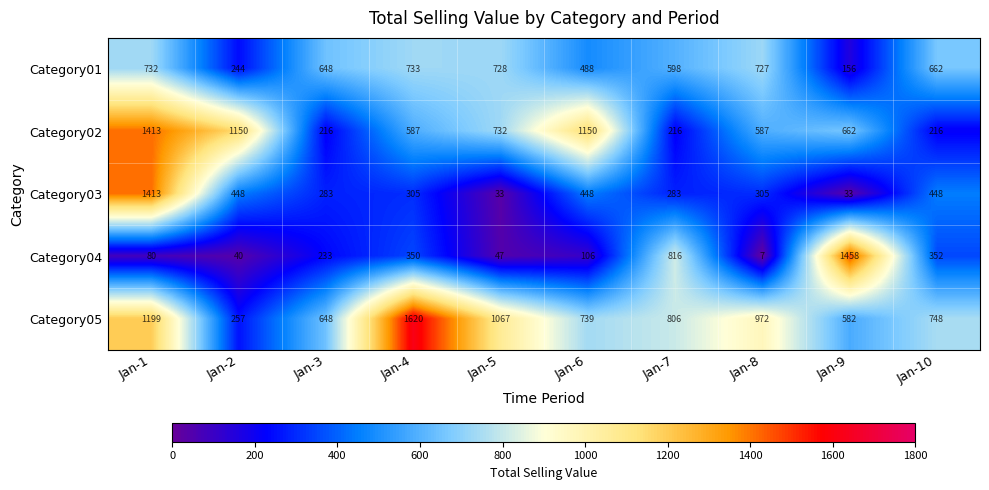

The Category04 series shows 47 at Jan-5. True or false?

True